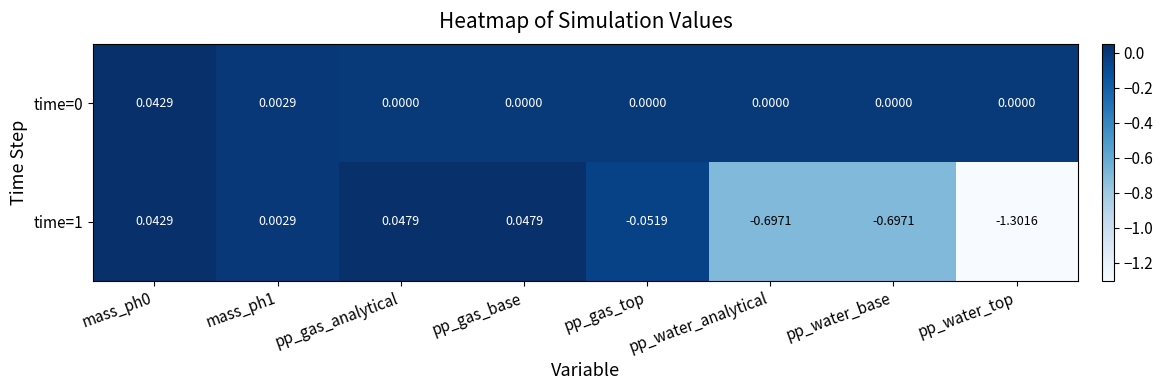

Which label corresponds to the smallest value in the chart?

pp_water_top